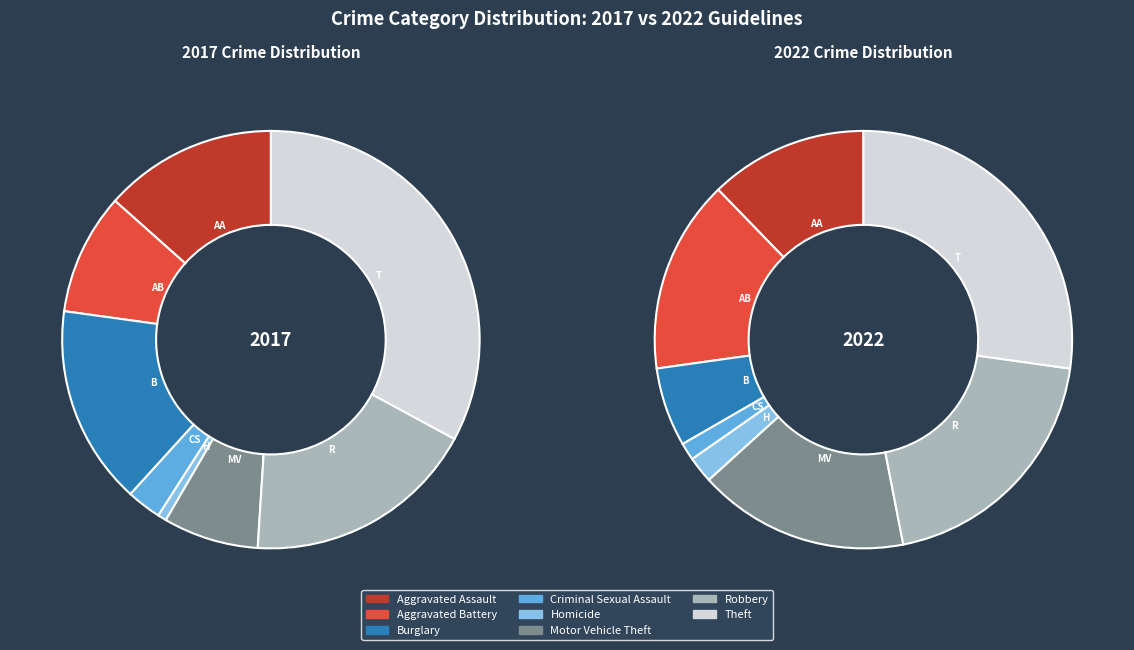

Which series changed the most between Motor Vehicle Theft and Theft?

2017